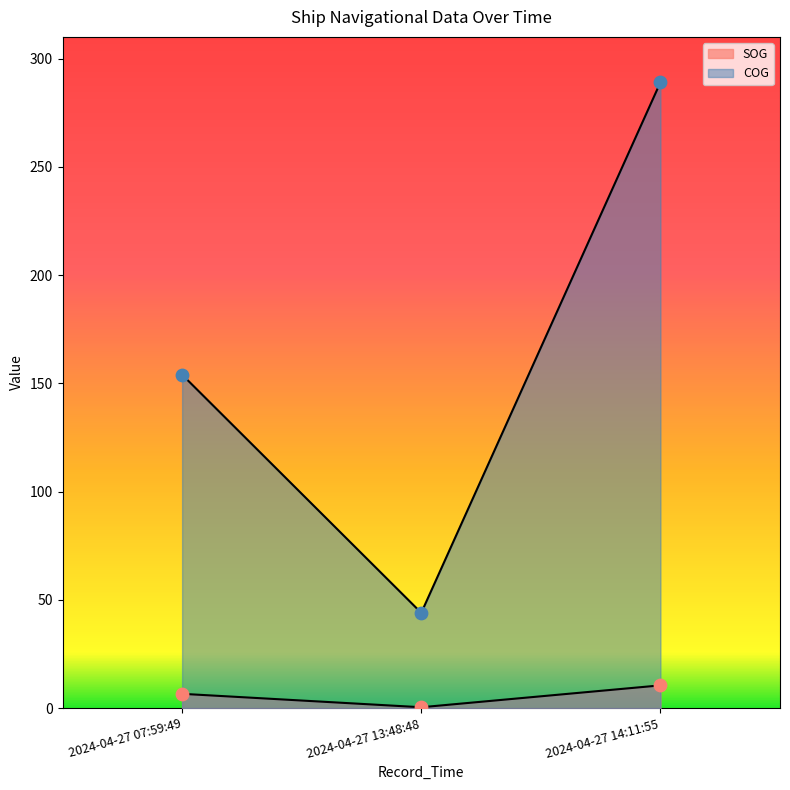

Which series contains the lowest Y value?

SOG